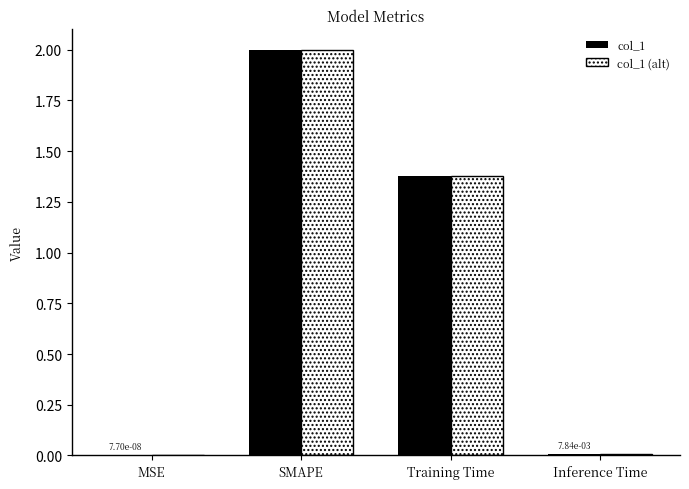

Is the value of col_1 (alt) at MSE greater than the value of col_1 at SMAPE?

No